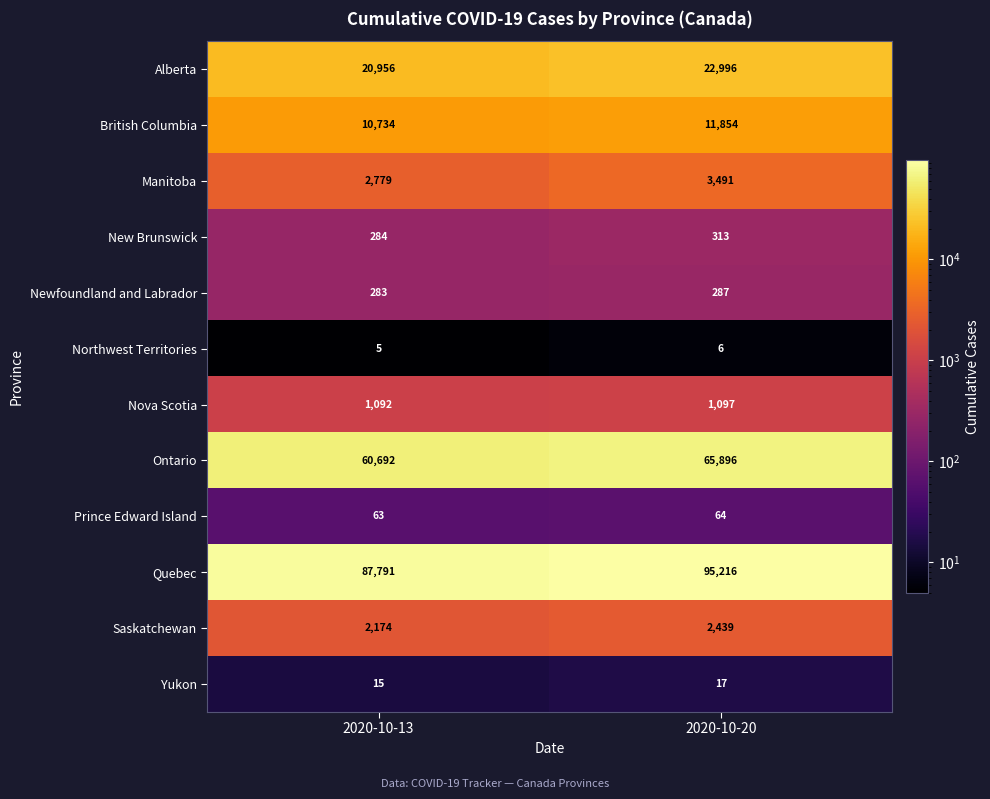

Which category has the highest value in the Prince Edward Island series?

2020-10-20